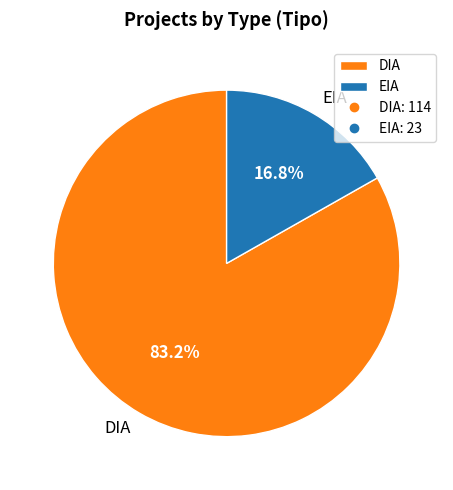

To the nearest percent, what percentage of the pie is DIA?

83%